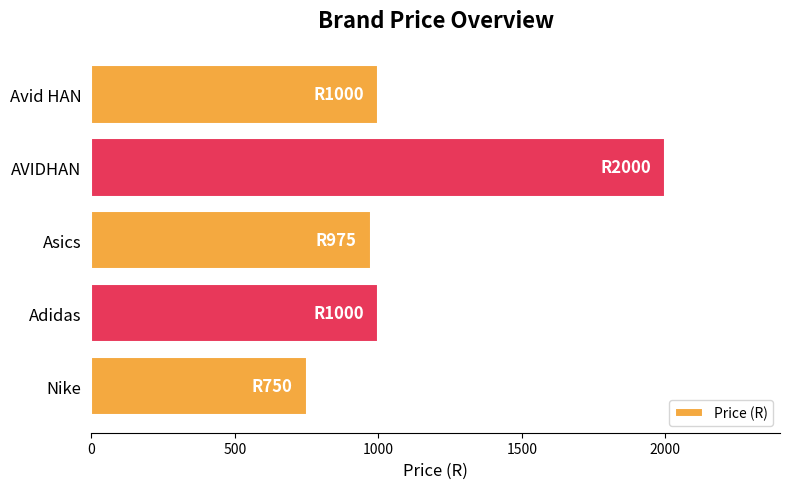

How many distinct data groups are displayed?

1